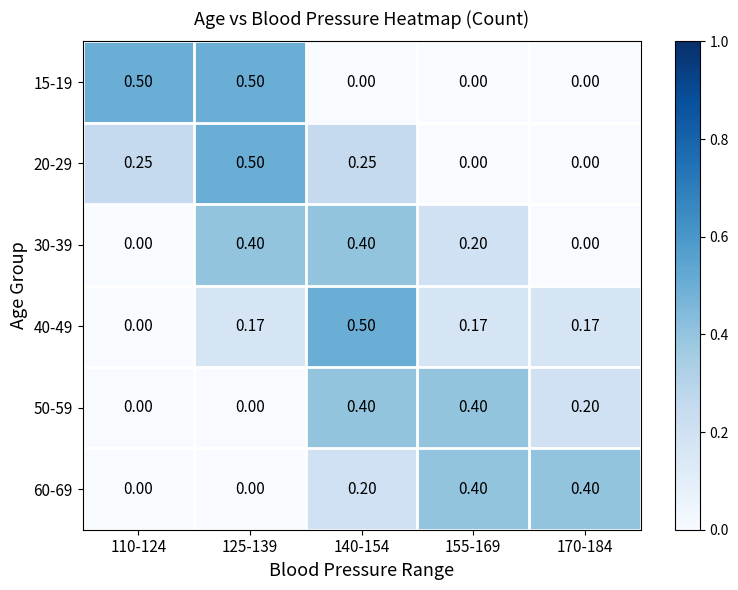

Is the value of 15-19 at 140-154 greater than the value of 20-29 at 125-139?

No